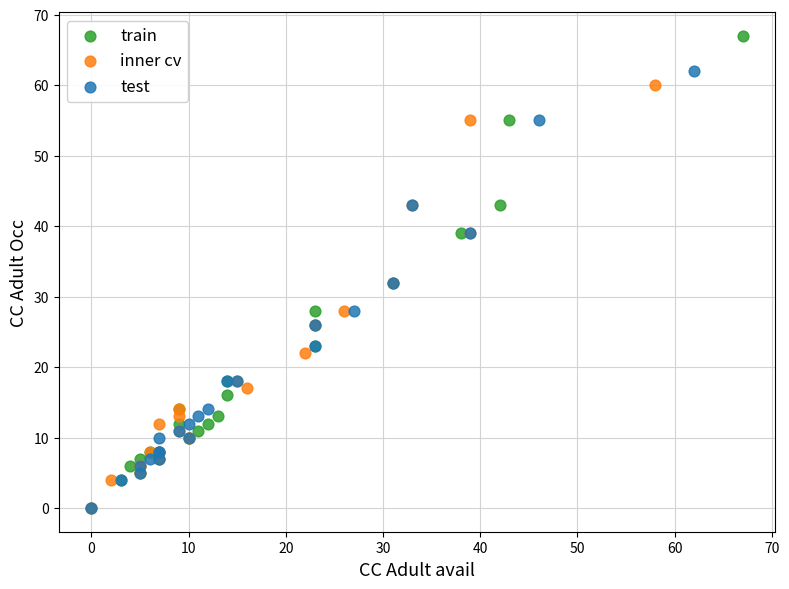

Which series has the widest spread of Y values?

train